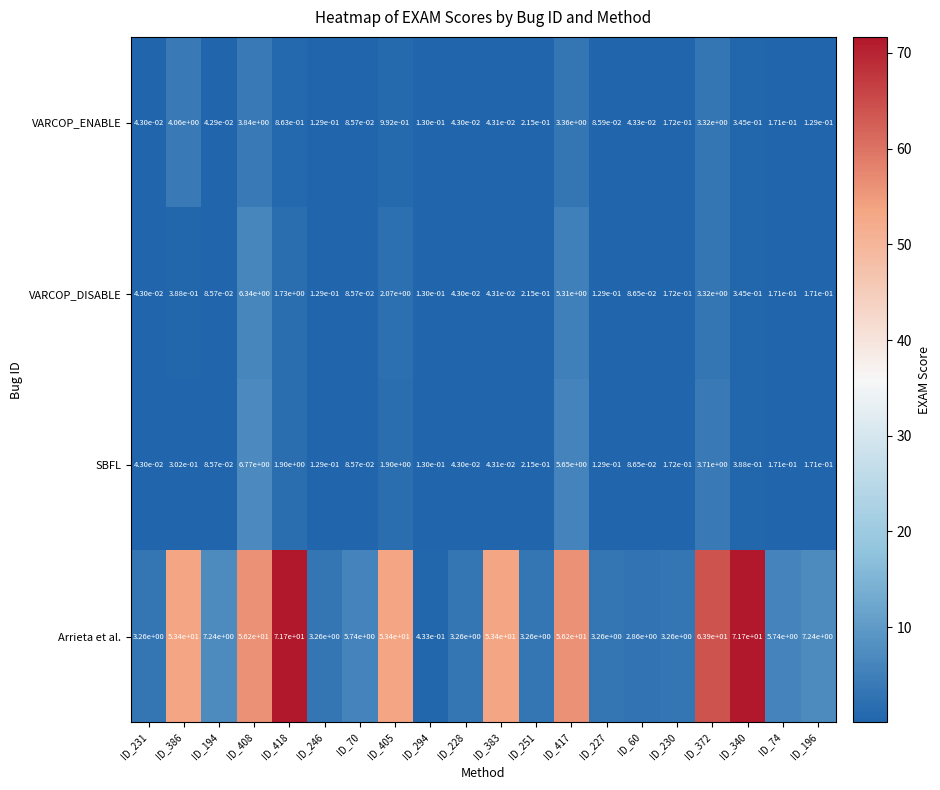

Is the value of VARCOP_ENABLE at ID_70 greater than the value of Arrieta et al. at ID_194?

No